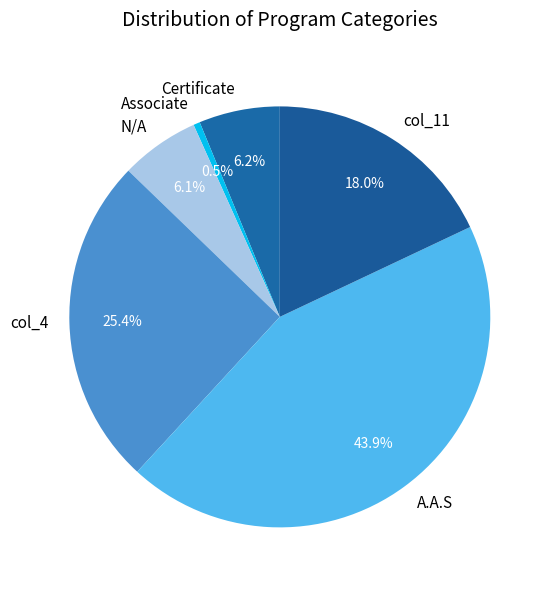

Which has a higher value, Associate or col_4?

col_4